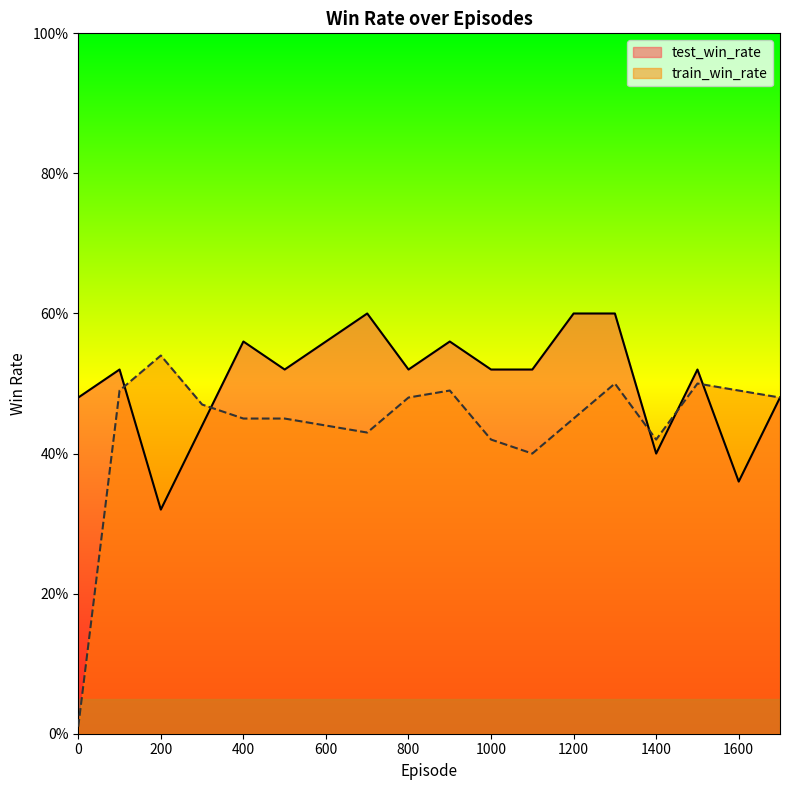

What are all the series names shown in the legend?

test_win_rate, train_win_rate